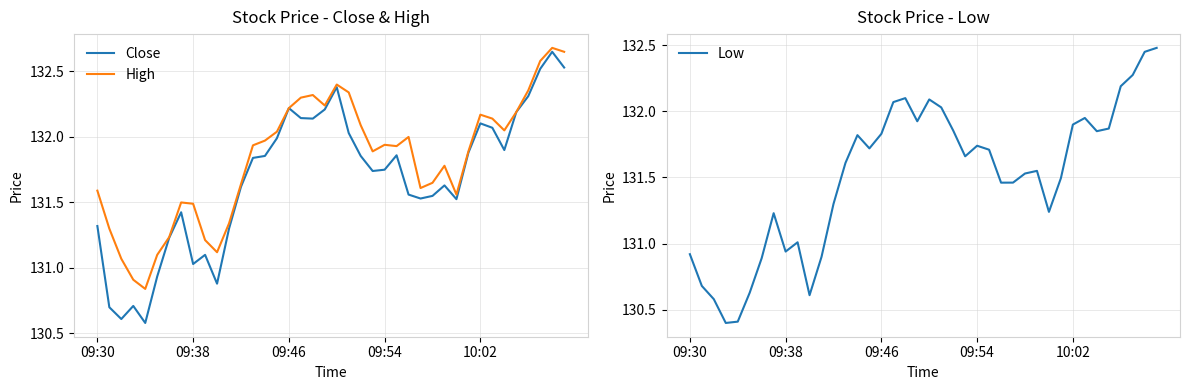

Does the chart have visible grid lines?

Yes